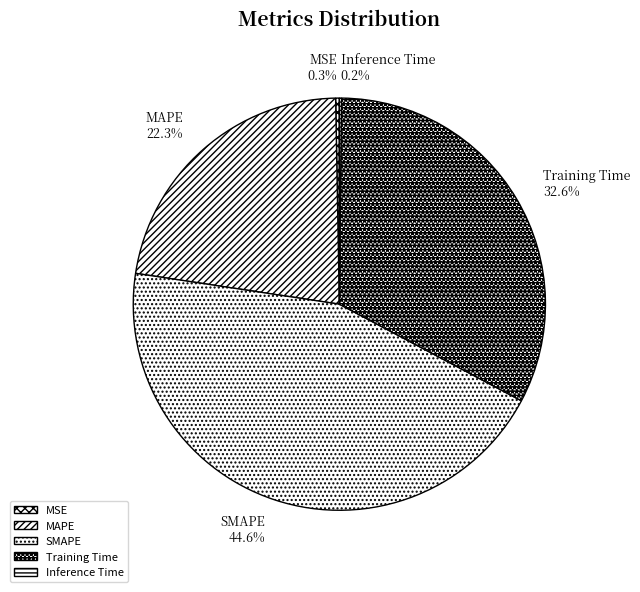

To the nearest percent, what is the difference between the MSE and Training Time slice percentages?

32%